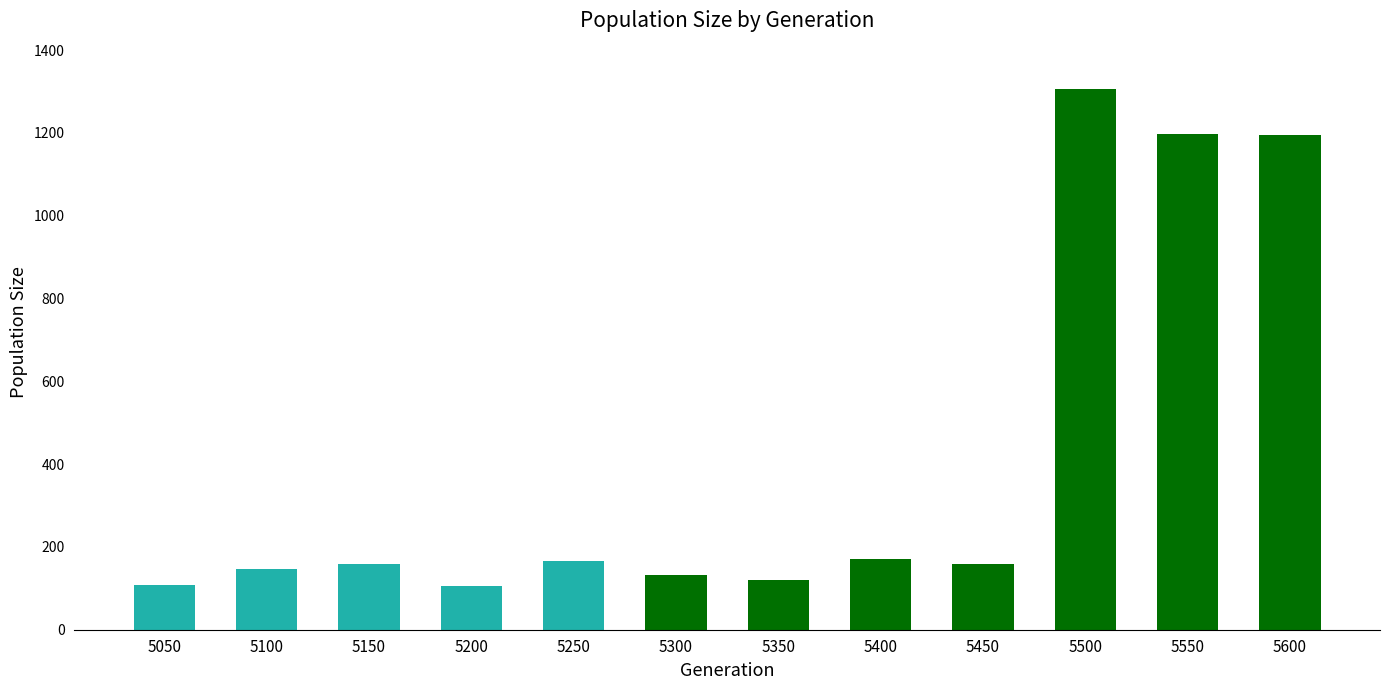

How many bars are there in total?

12